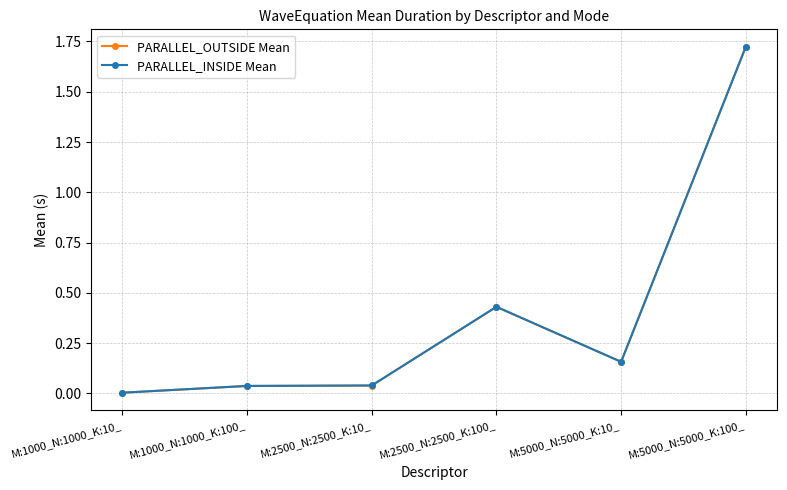

At which label is PARALLEL_OUTSIDE Mean closest to 0?

M:1000_N:1000_K:10_